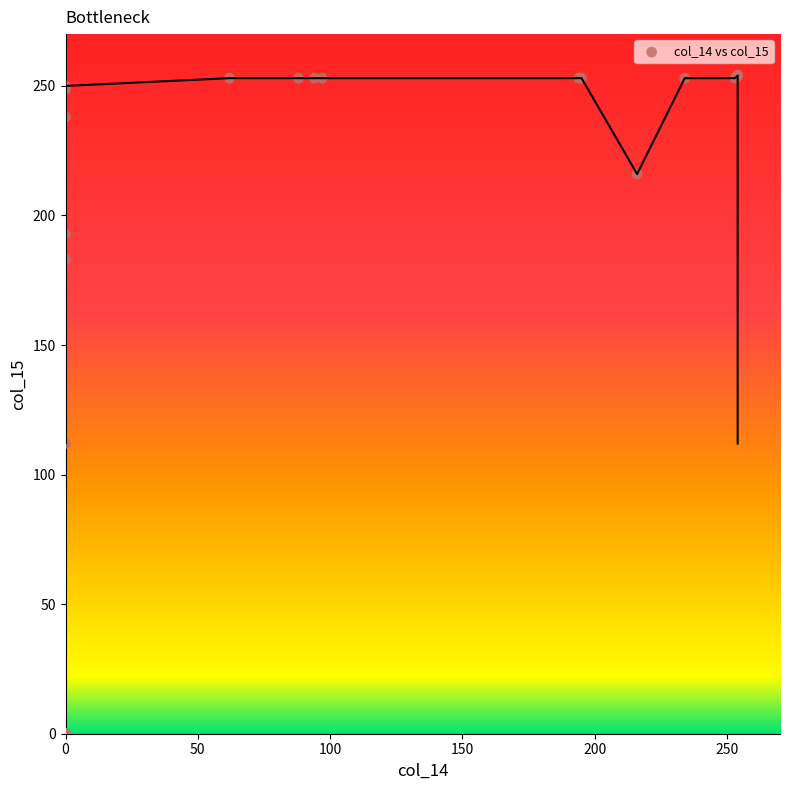

What Y value in the scatter plot is closest to 127?

112